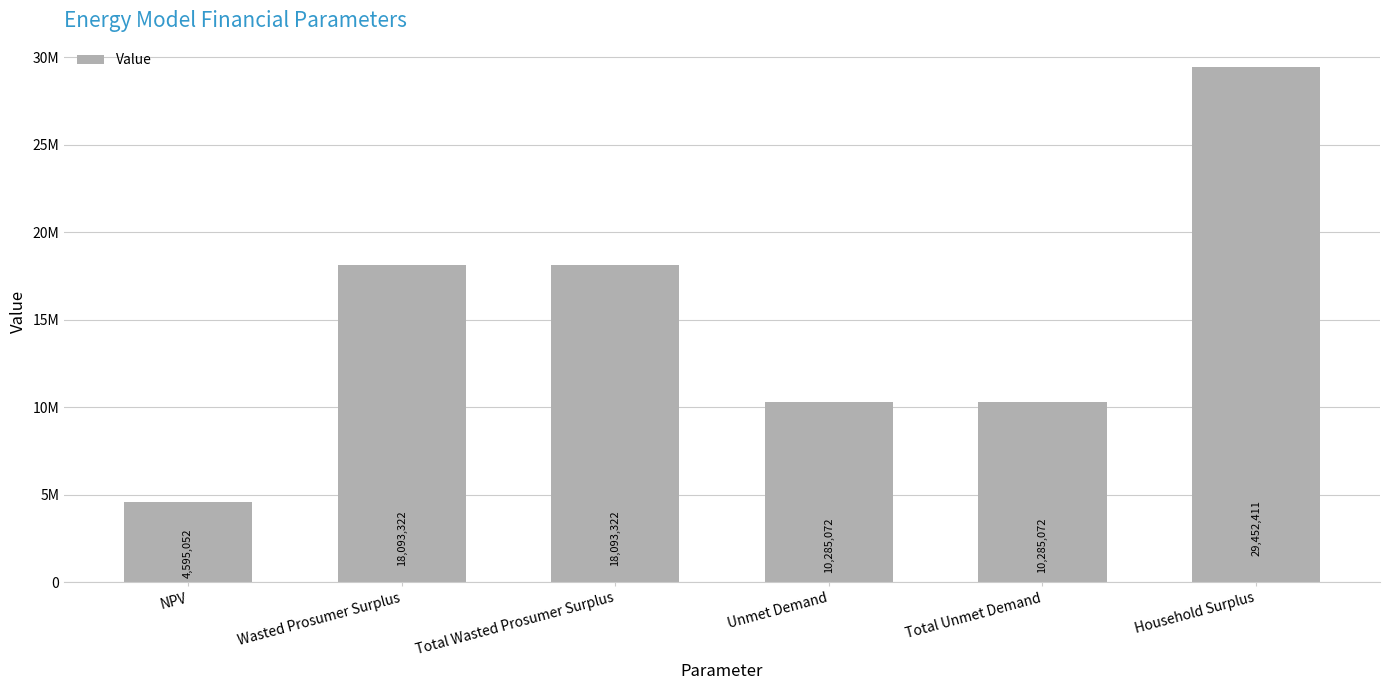

Are the bars horizontal?

No